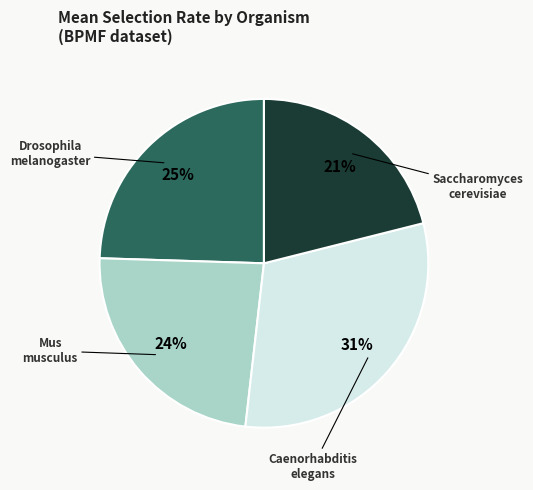

To the nearest percent, what is the average slice percentage?

25%